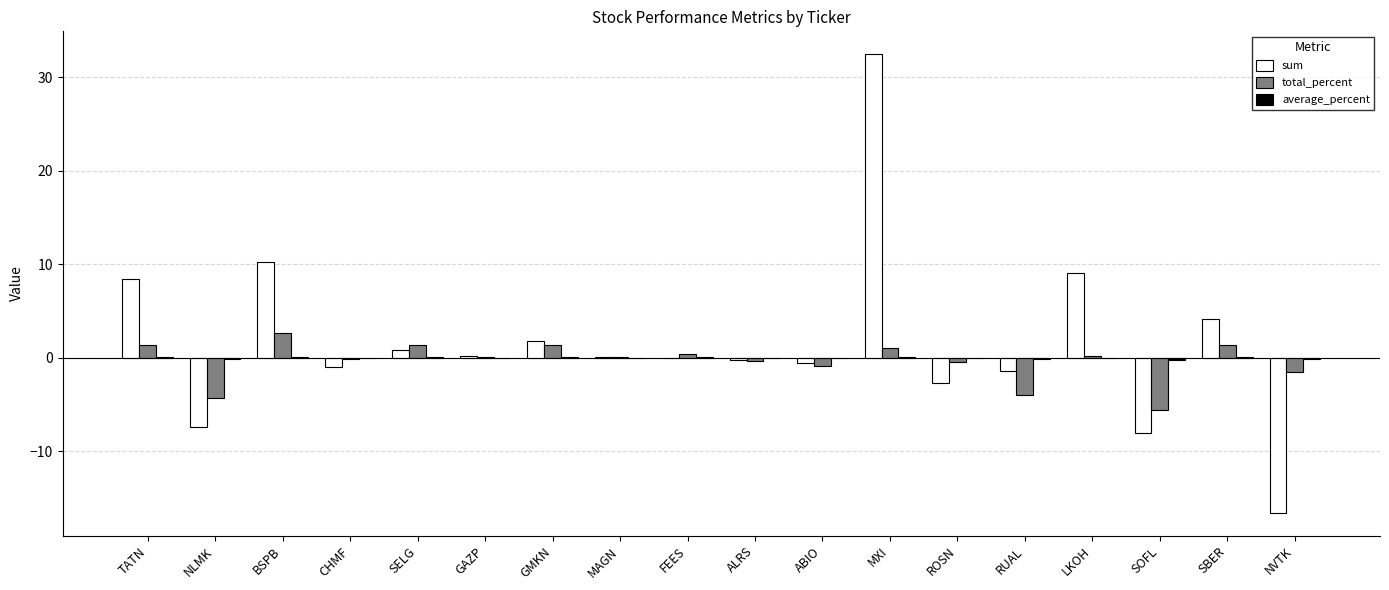

What value does the sum series have at MXI?

32.5